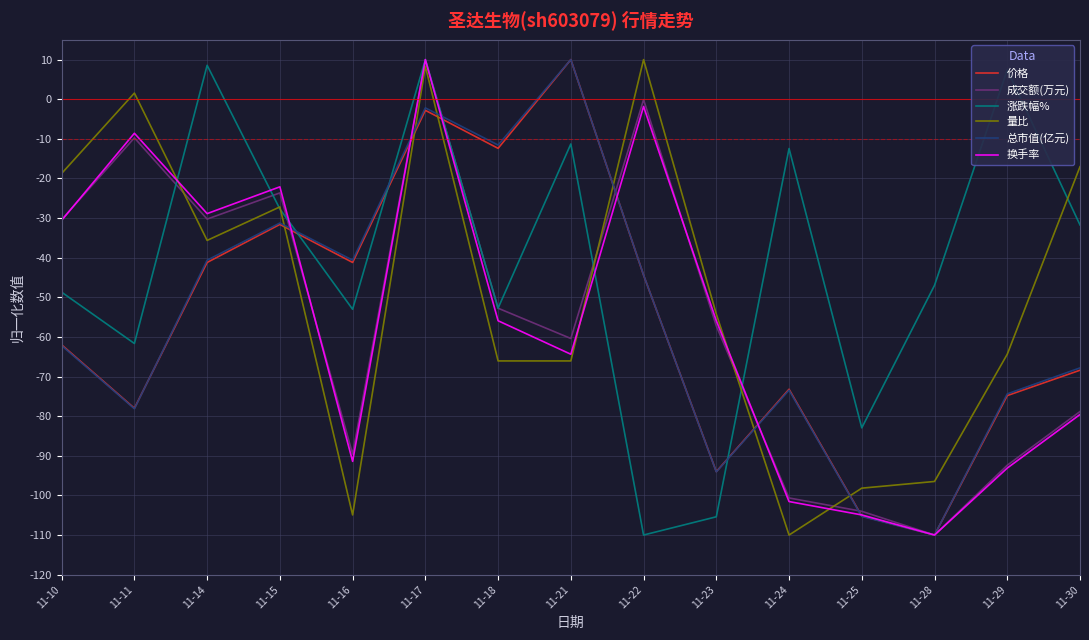

Which series changed the most between 11-10 and 11-28?

成交额(万元)